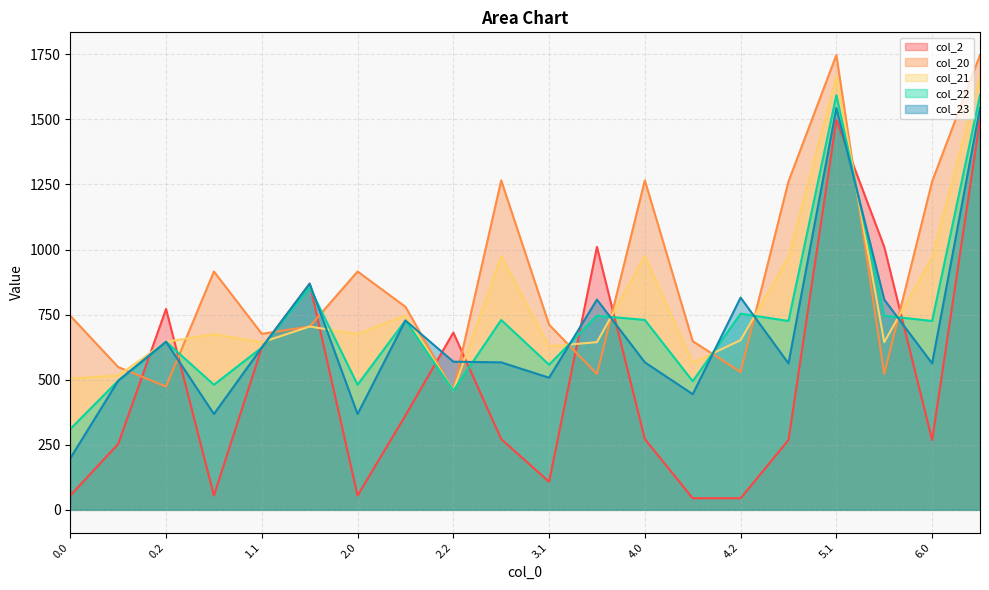

Which series has the largest total across all categories?

col_20